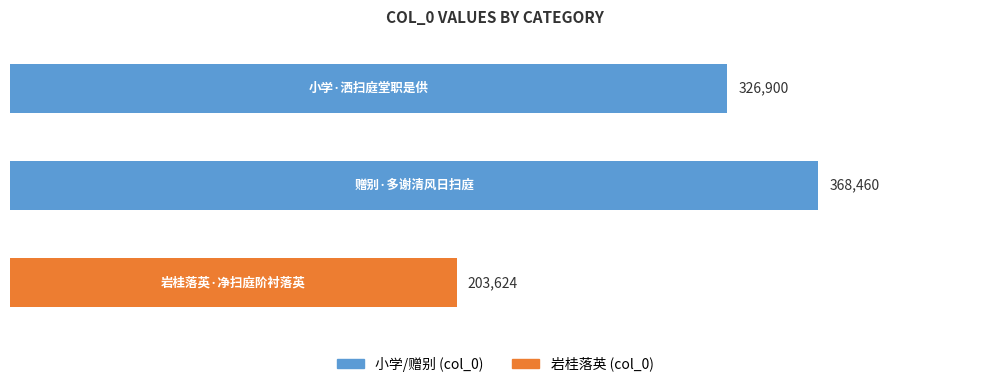

Reading top to bottom, extract all data points from this chart.

326900	368460	203624